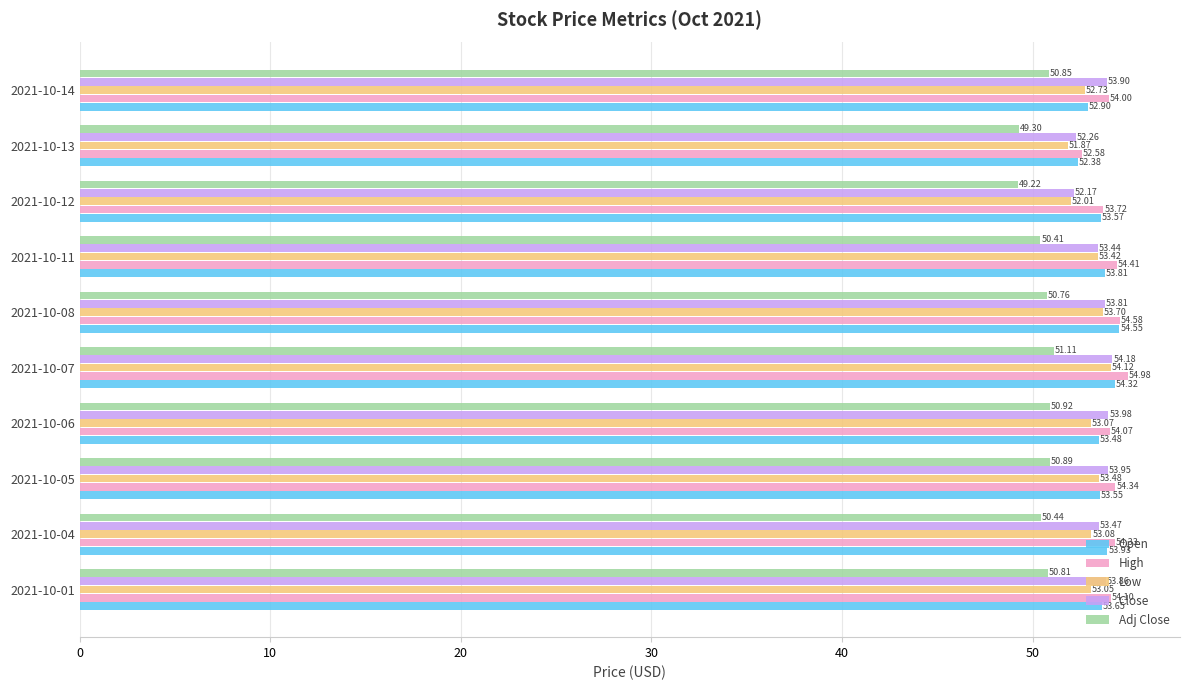

What is the minimum value shown in the chart?

49.2